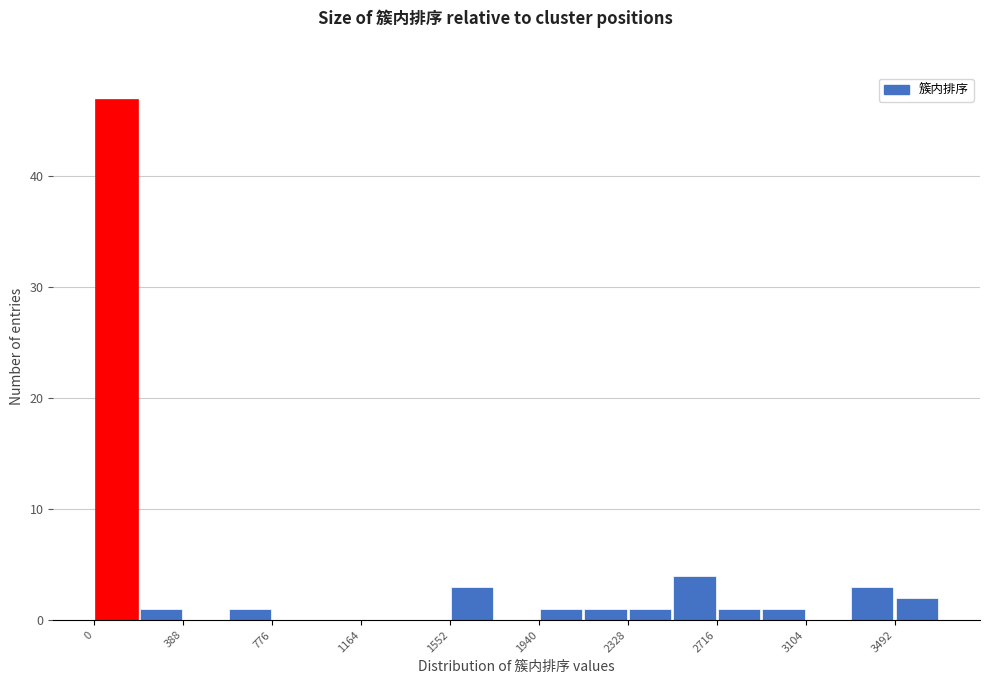

Around what value on the x-axis is the tallest bar? Give the approximate position of its centre, as read against the axis.

100